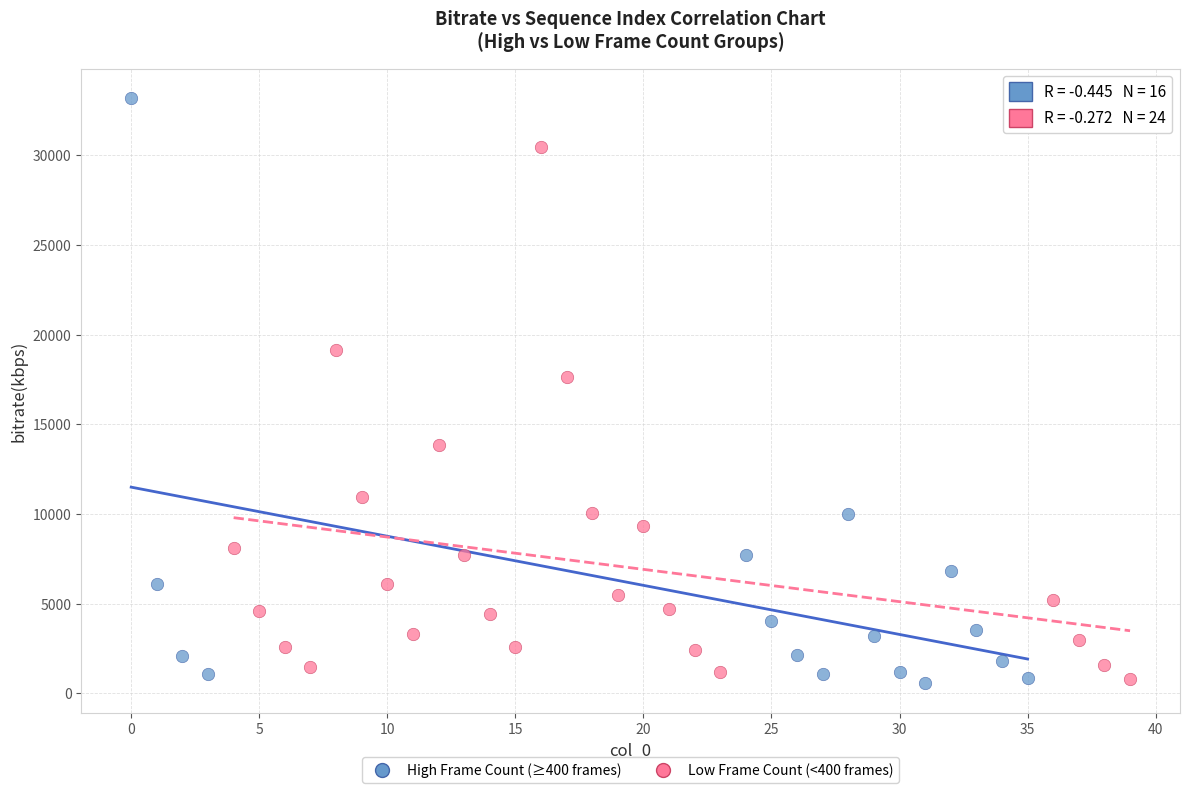

Which series contains the highest Y value?

High Frame Count (≥400 frames)